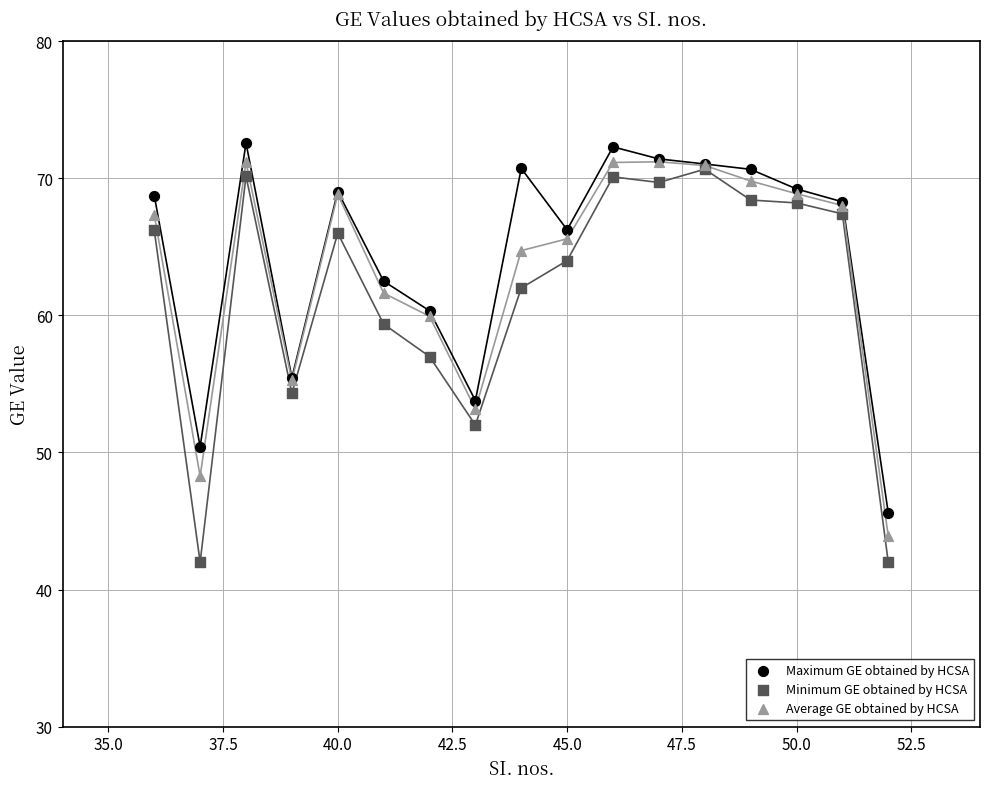

What are all the series names shown in the legend?

Maximum GE obtained by HCSA, Minimum GE obtained by HCSA, Average GE obtained by HCSA